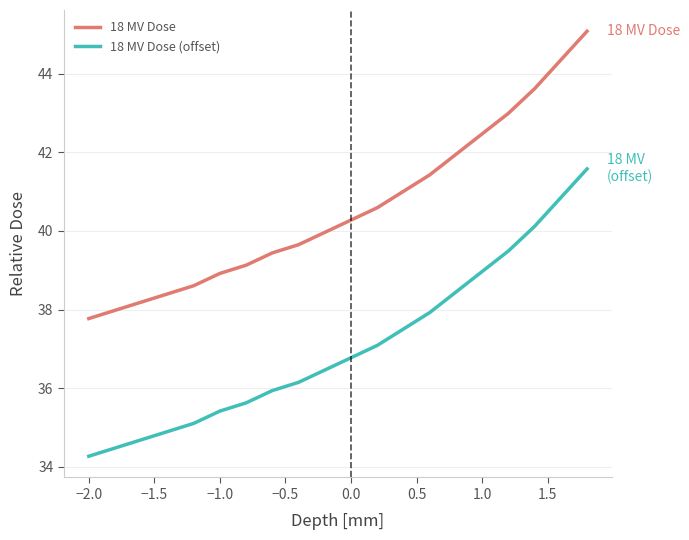

True or false: 18 MV Dose and 18 MV Dose (offset) cross at least once.

False